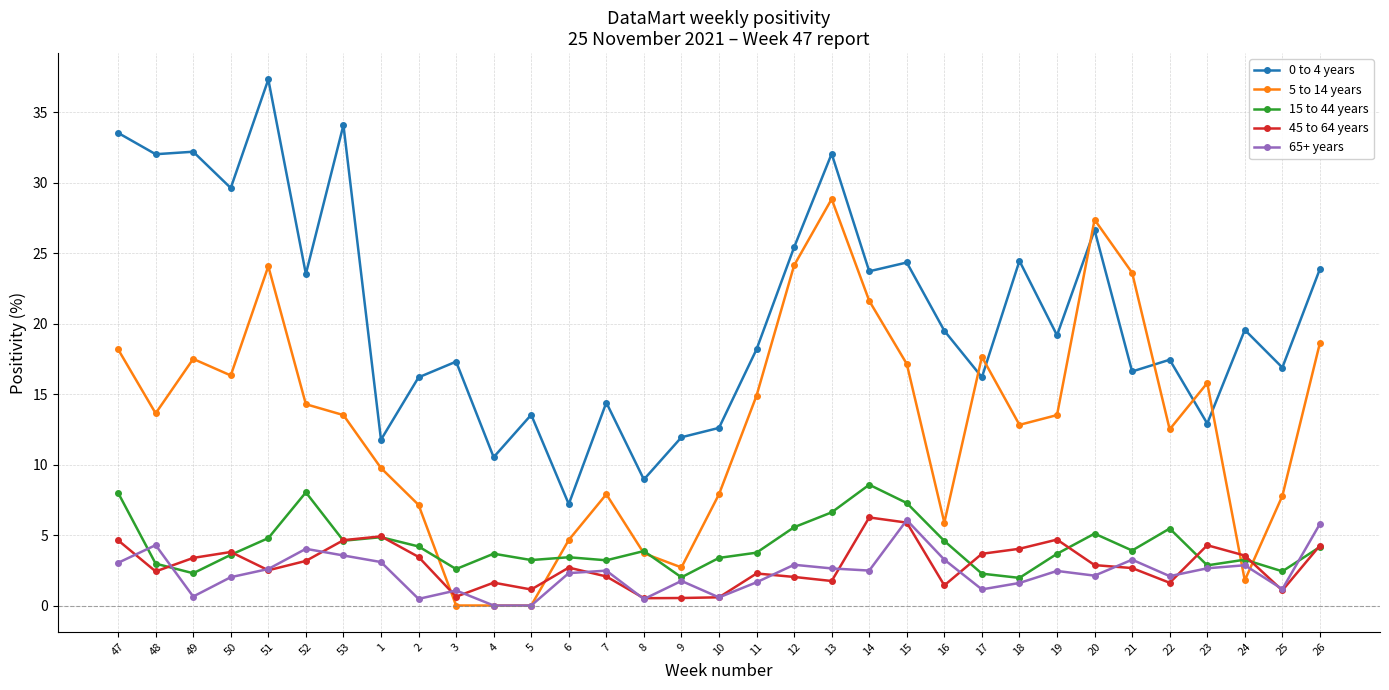

True or false: 0 to 4 years has more than 2 points higher than both neighbors.

True